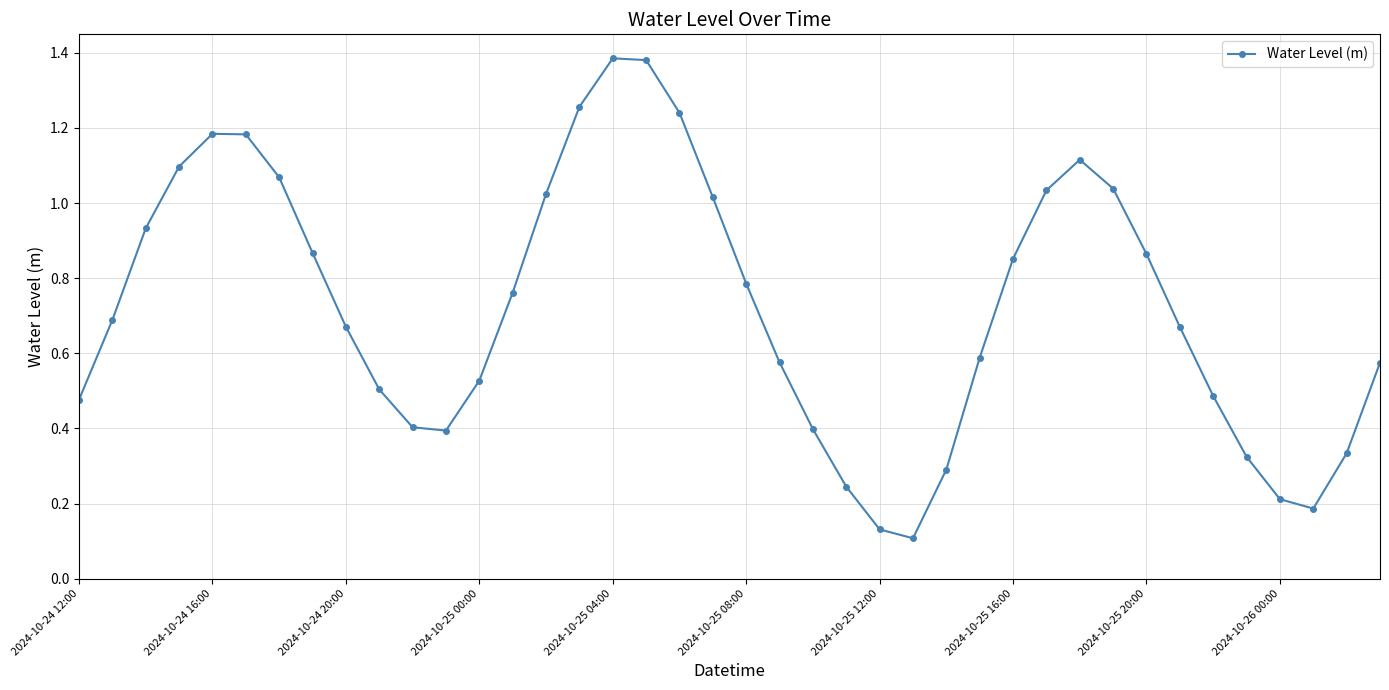

True or false: there are more than 1 points higher than both neighbors.

True